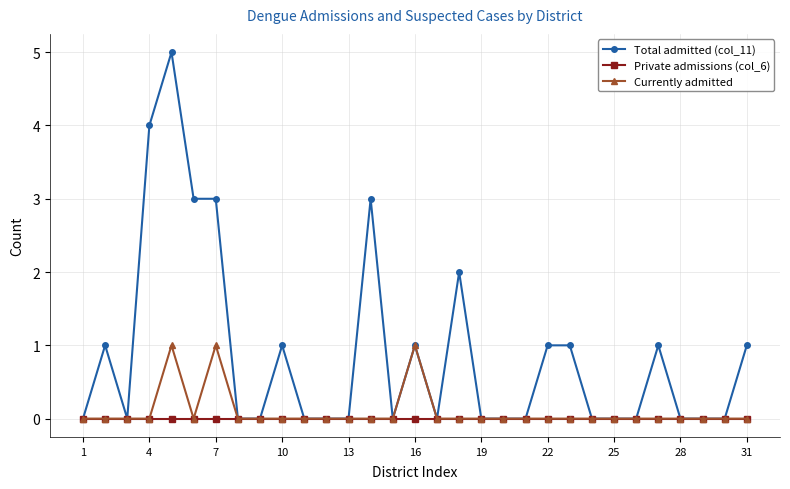

Which series has the largest total across all categories?

Total admitted (col_11)